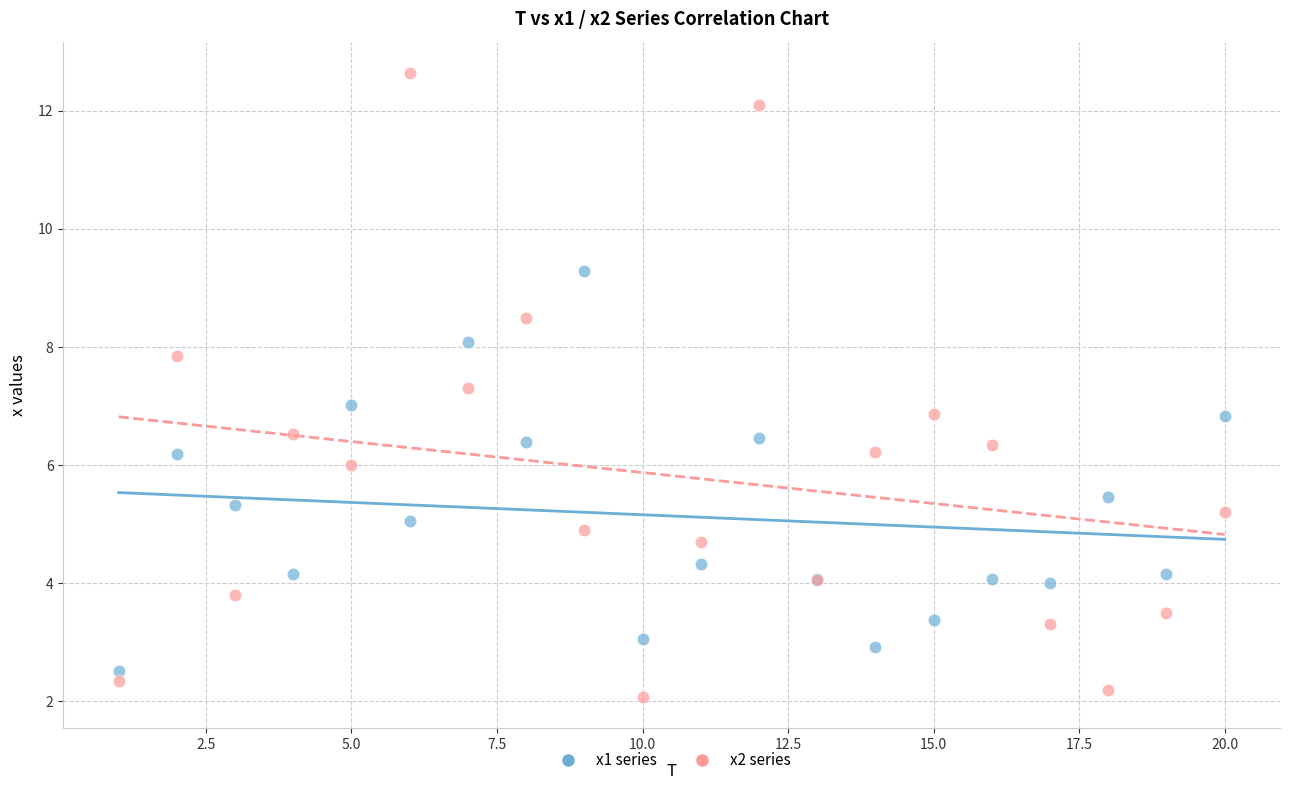

Which series reaches the maximum Y coordinate?

x2 series